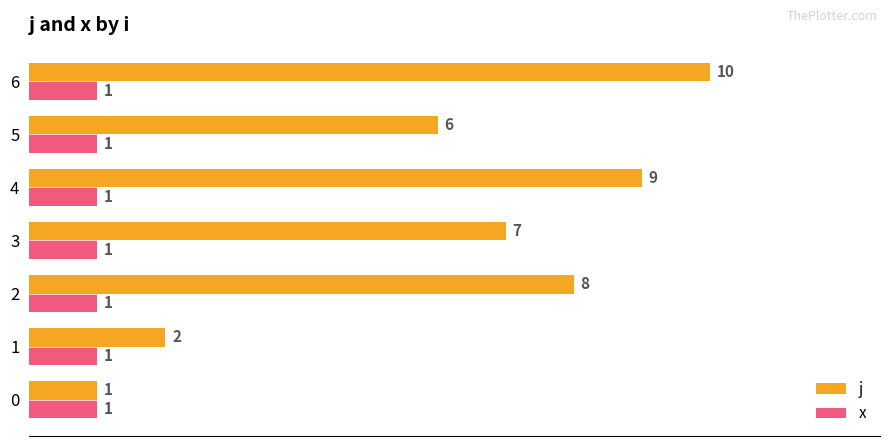

Rank the series by their average value, from highest to lowest.

j, x